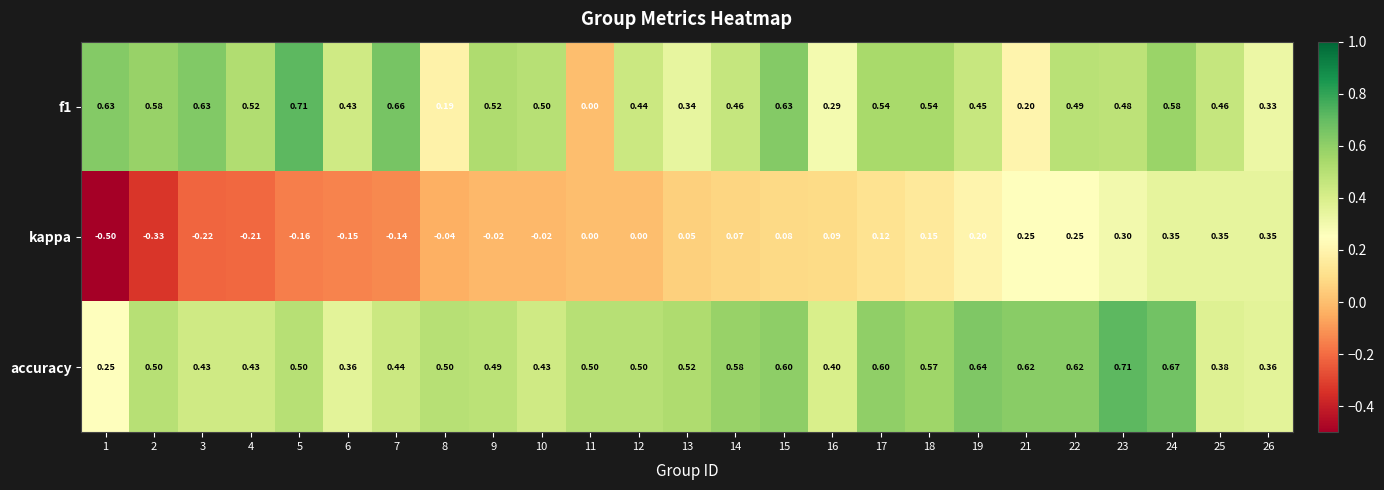

What is the total value across all series at 23?

1.5